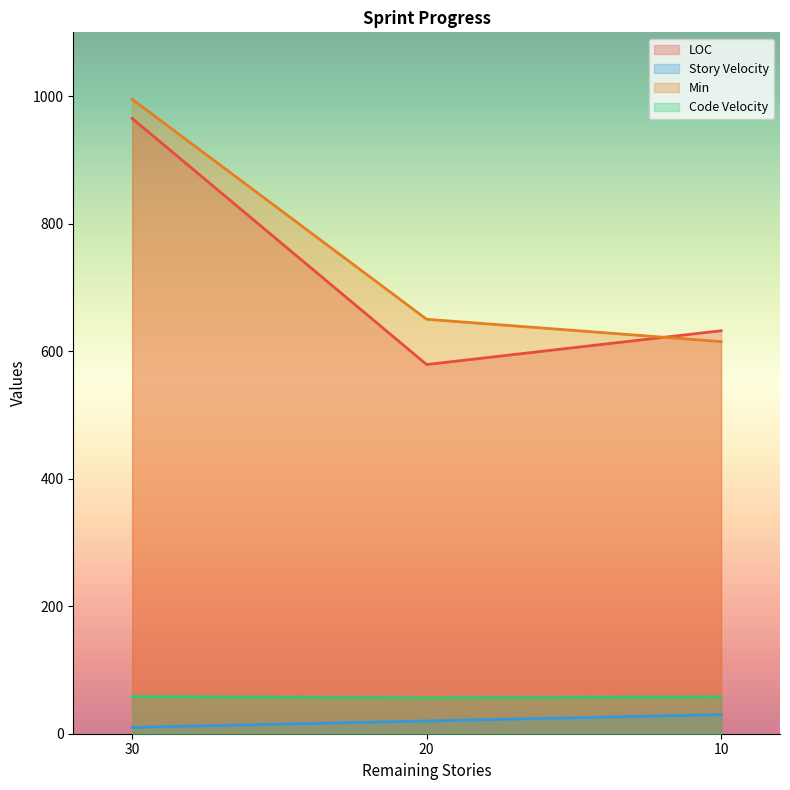

Reading right to left, what are all the values shown in this chart?

LOC: 632.0	579.0	965.0
Story Velocity: 30.0	20.0	10.0
Min: 615.0	650.0	995.0
Code Velocity: 57.8	56.3	58.2